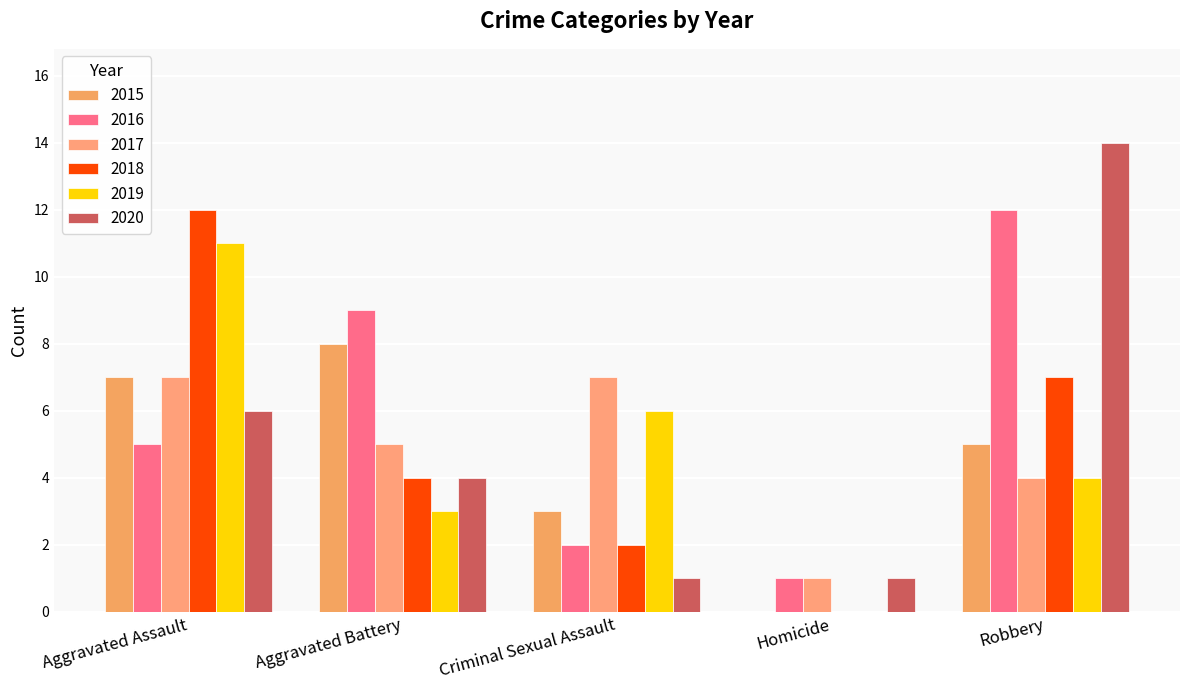

Which series has the widest spread of values?

2020